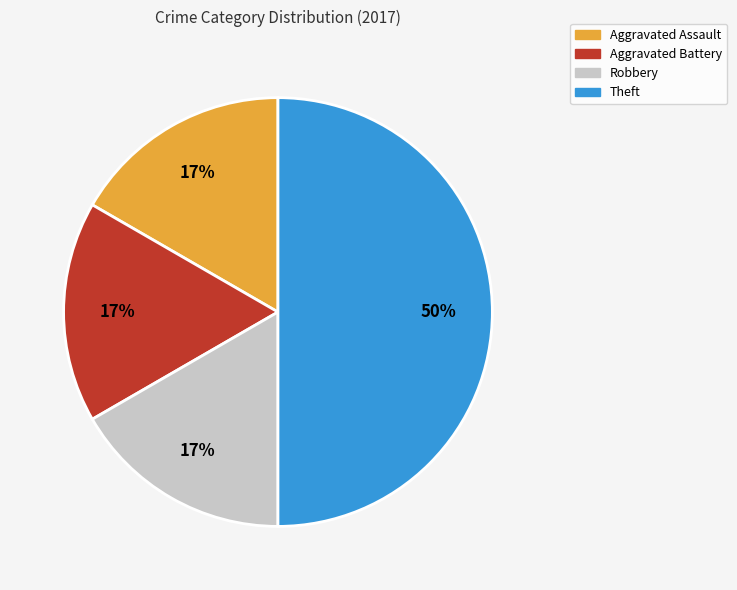

The Aggravated Battery slice represents 17% of the pie. True or false?

True